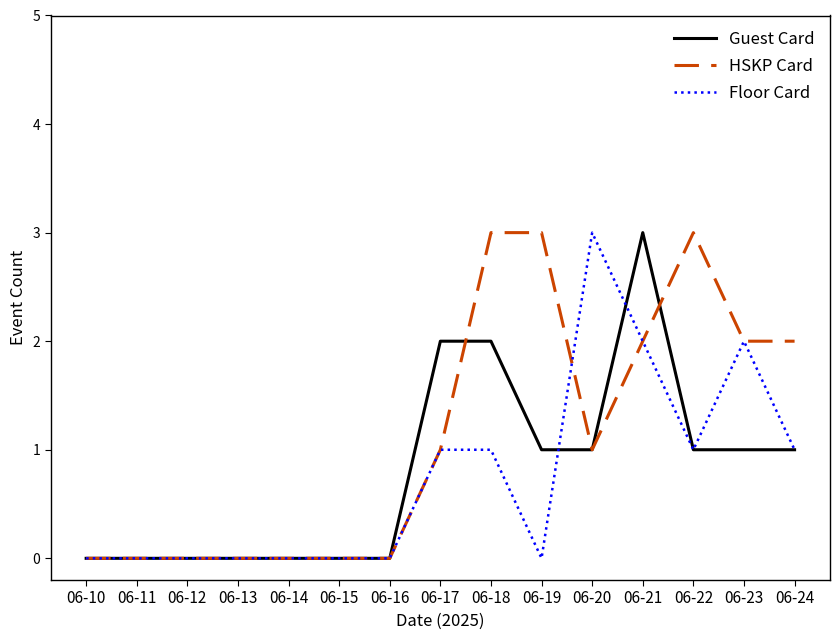

Which category has the highest value in the Guest Card series?

06-21